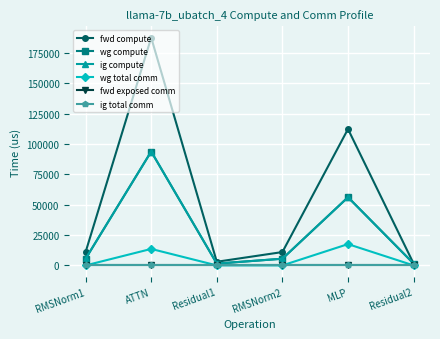

Is this an area chart (filled region under the line)?

No